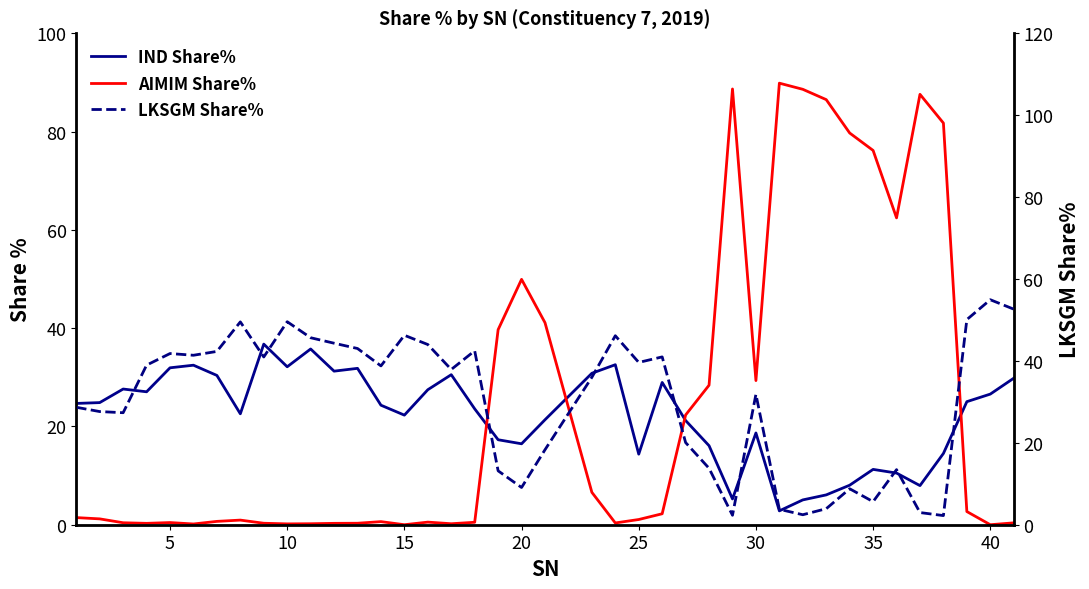

How many values in AIMIM Share% are above zero?

38